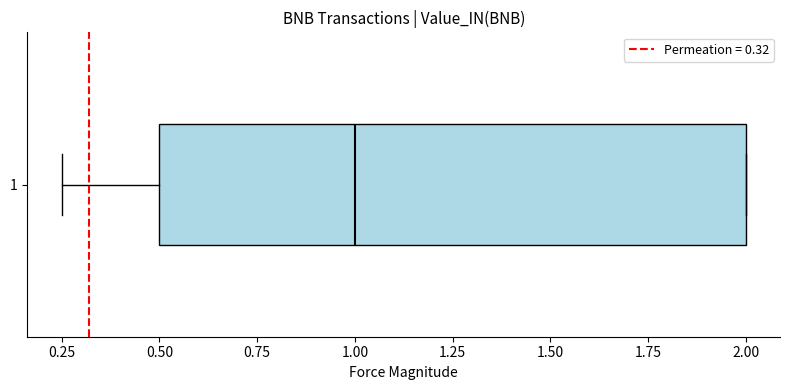

Read this box plot against the x-axis: the position of the median line, the range covered by the box, and the ends of both whiskers. The values are not printed on the chart, so give them approximately, as read against the axis.

median 1.00, box 0.50 to 2.00, whiskers 0.25 to 2.00